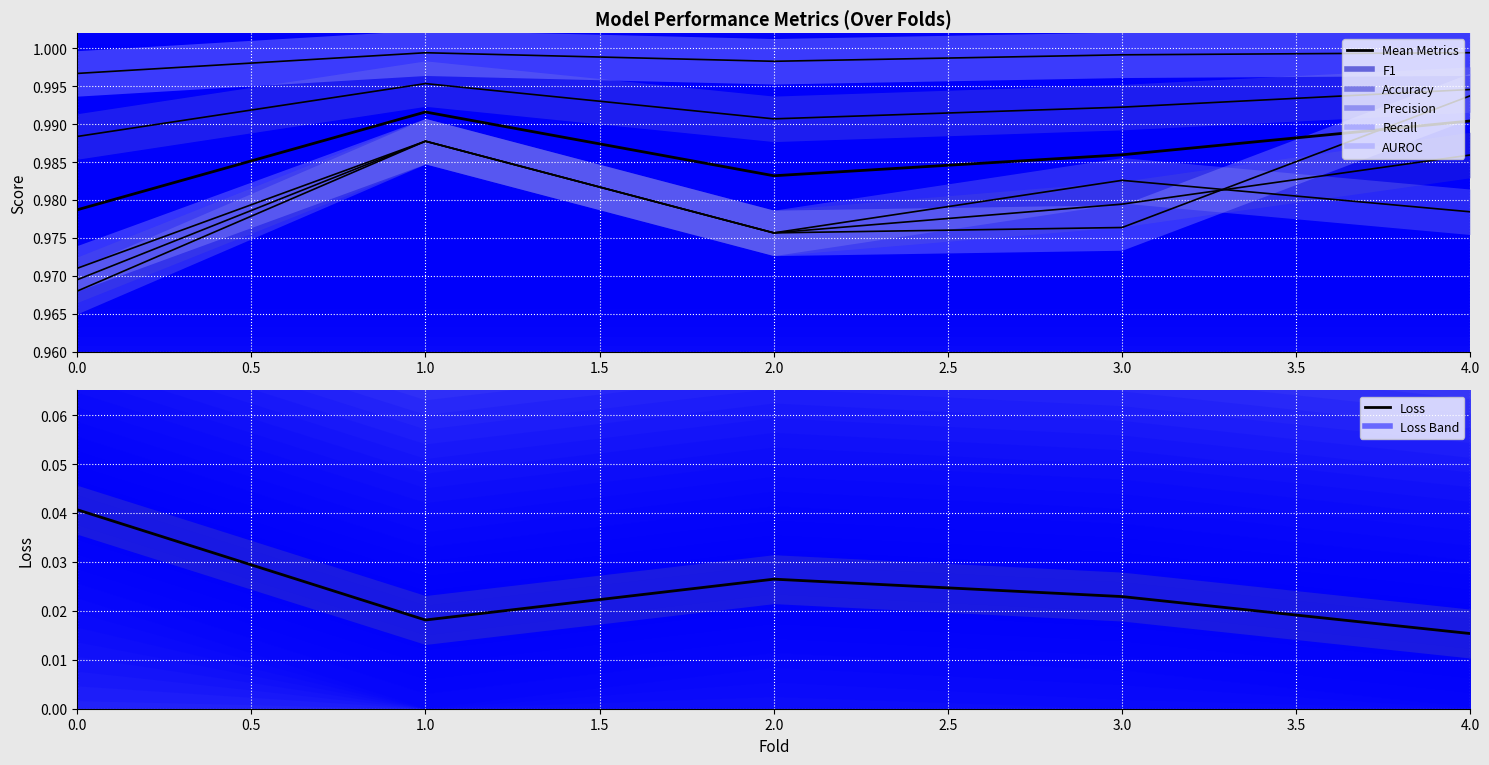

What is the sum of all Loss values?

0.1